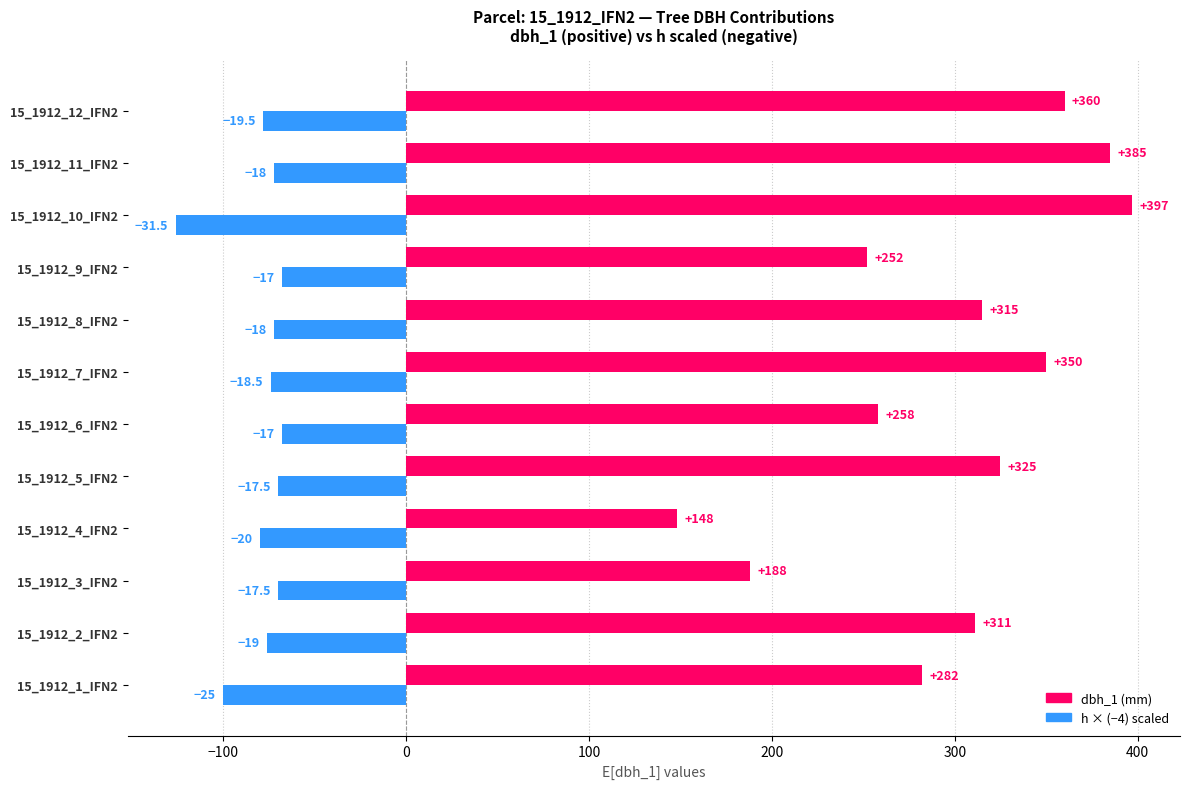

What is the difference between the highest and lowest values at 15_1912_2_IFN2?

387